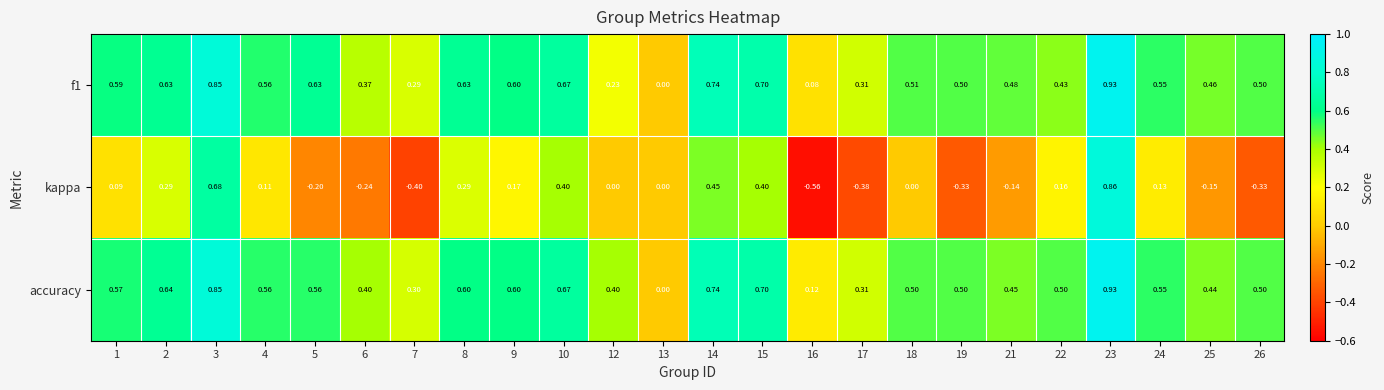

Is the value of f1 at 1 greater than the value of kappa at 2?

Yes